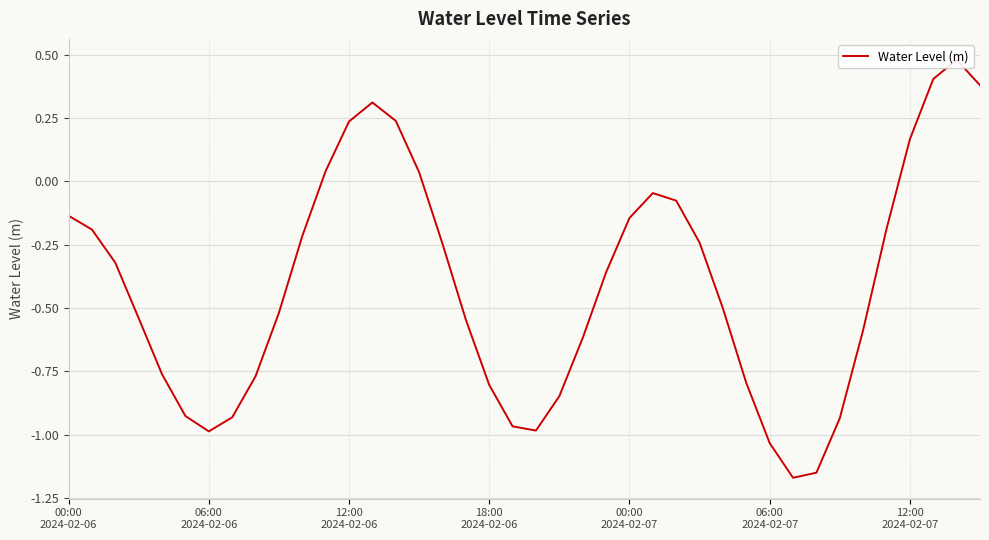

How many data points are less than 0?

31